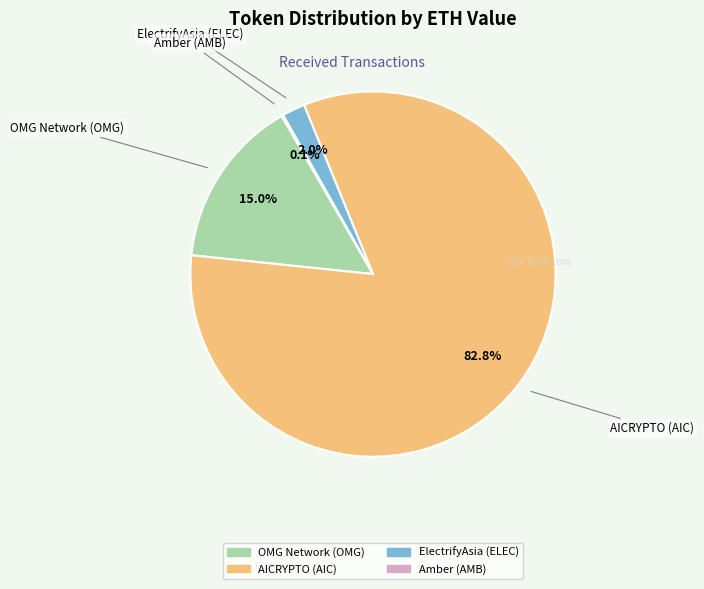

Which has a higher value, ElectrifyAsia (ELEC) or OMG Network (OMG)?

OMG Network (OMG)